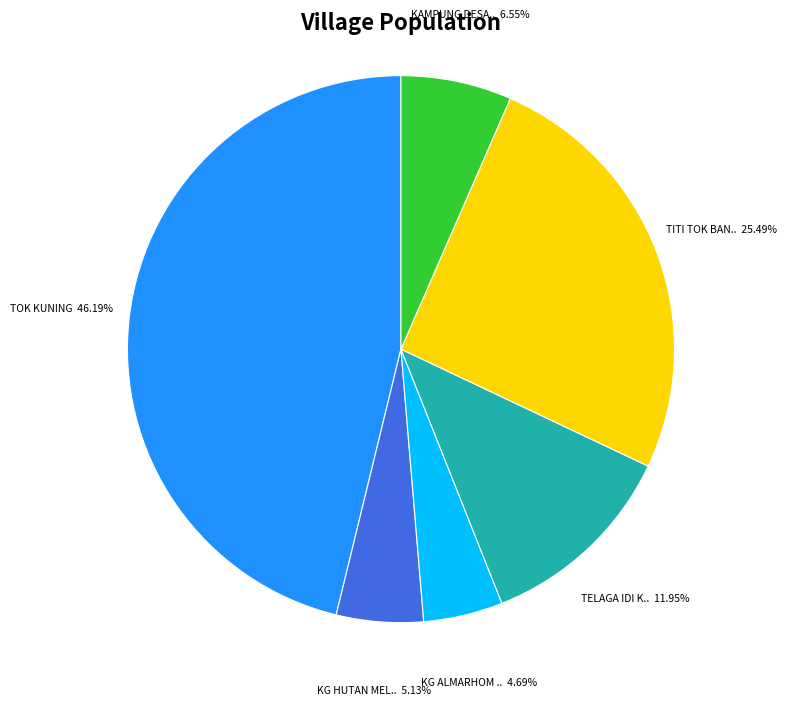

To the nearest percent, what is the difference between the largest and smallest slice percentages?

42%